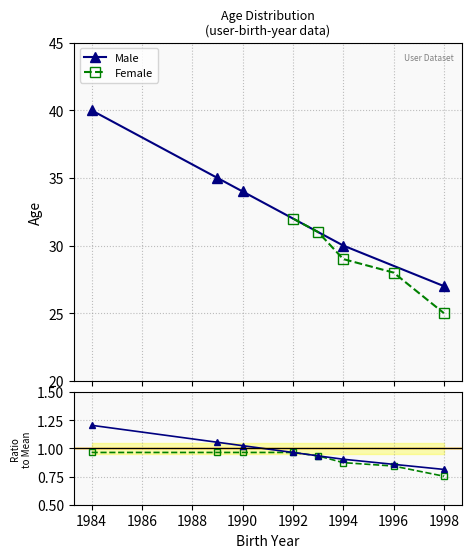

The value of Male at 1990 is 0.6. True or false?

False